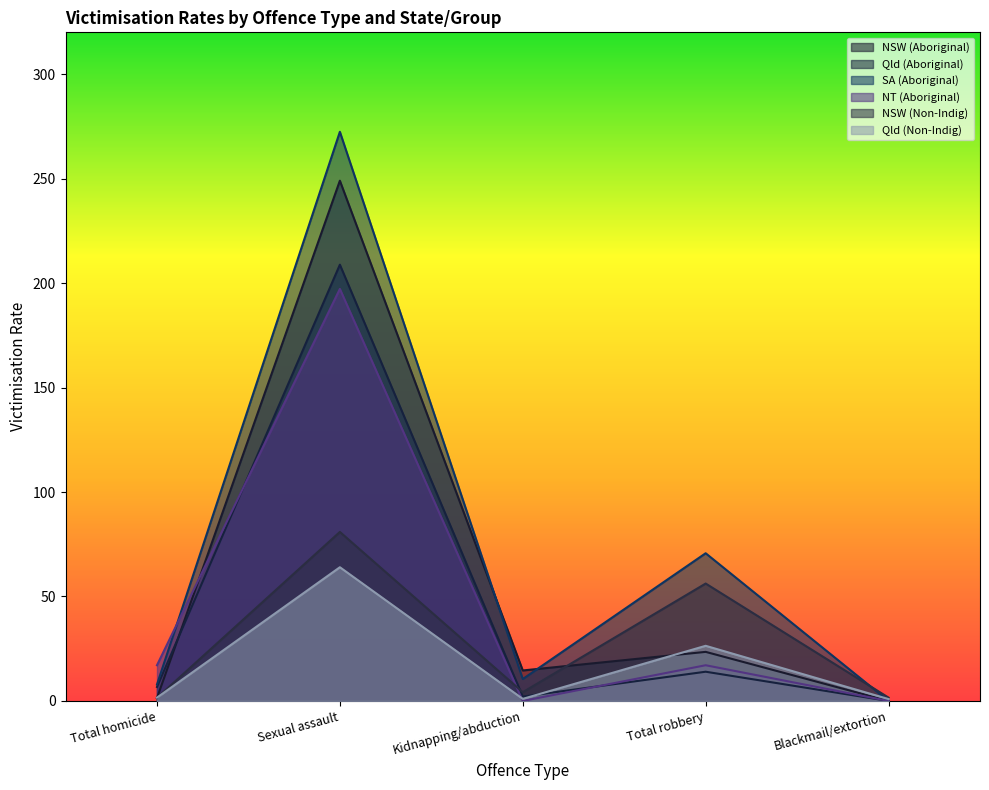

What is the label of the 3rd point from the right?

Kidnapping/abduction